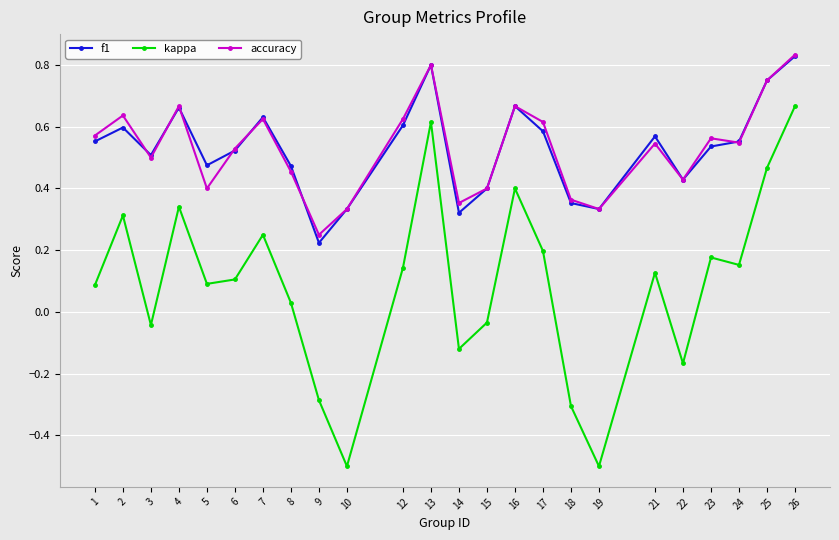

How many interior local peaks does the f1 series have?

6